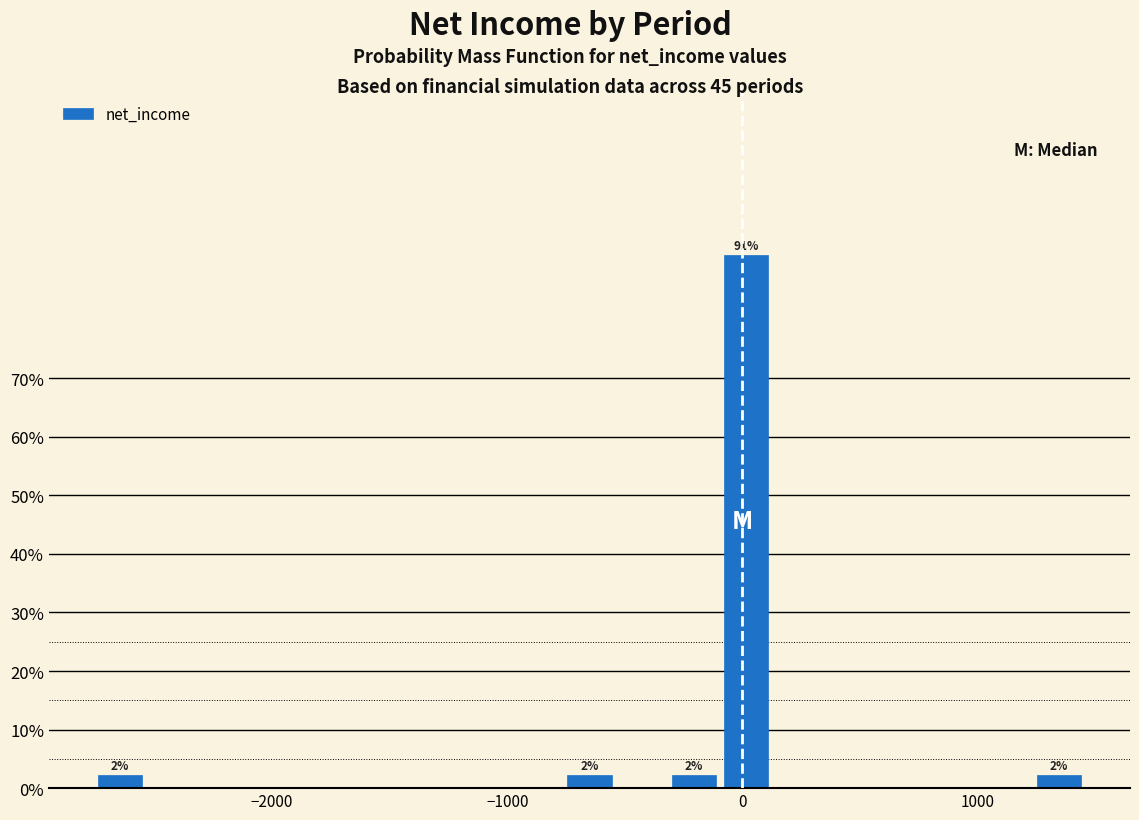

Read against the x-axis, roughly where is the centre of the tallest bar?

0